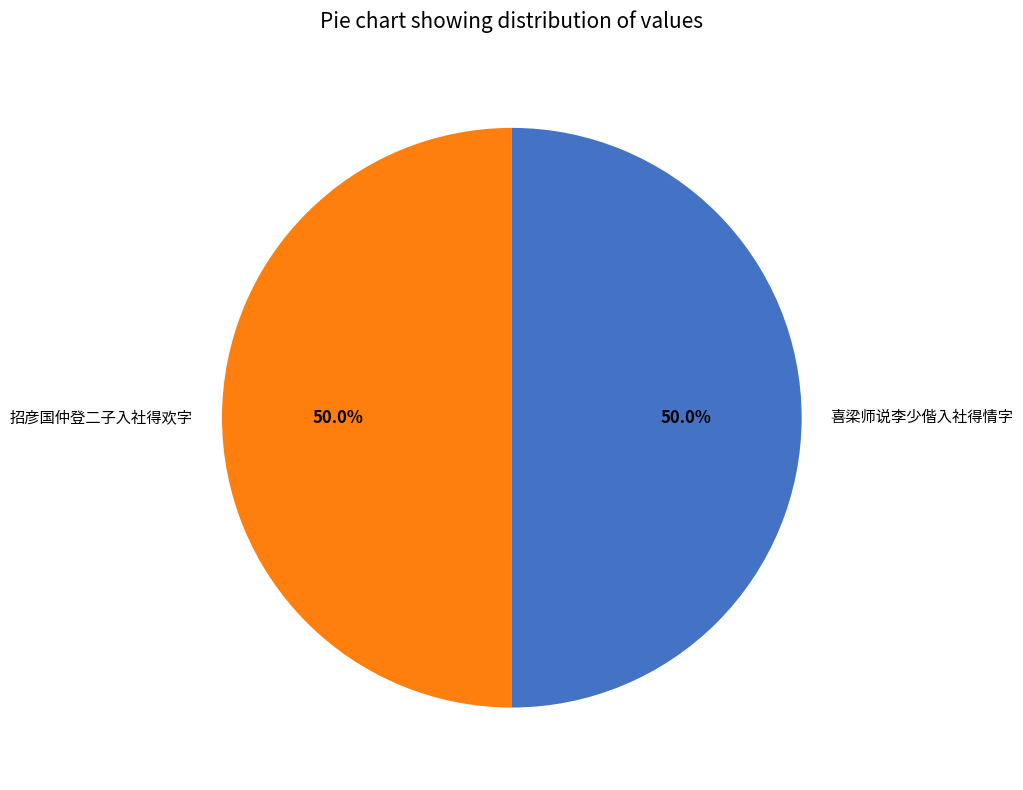

To the nearest percent, what percentage of the pie is 喜梁师说李少偕入社得情字?

50%